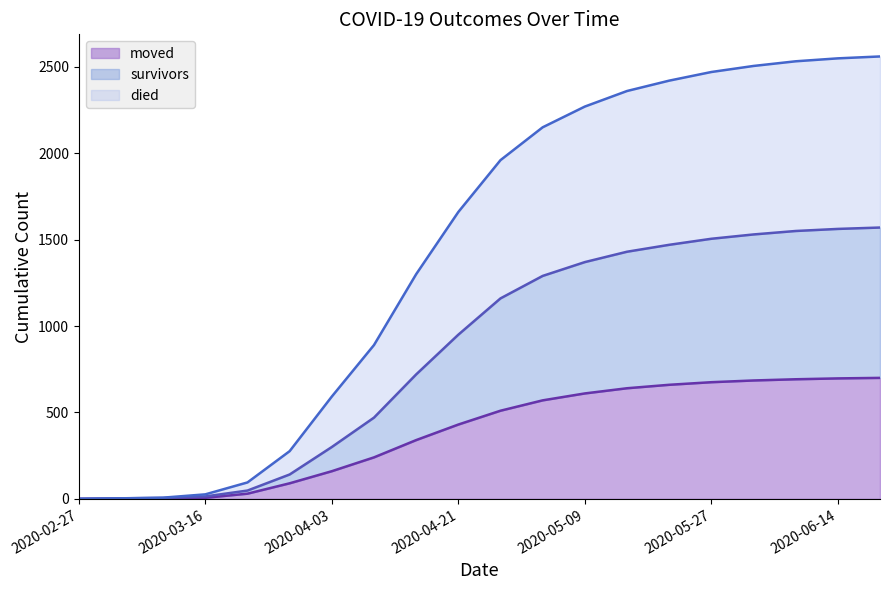

Where does the survivors series first go above 1160?

2020-05-03